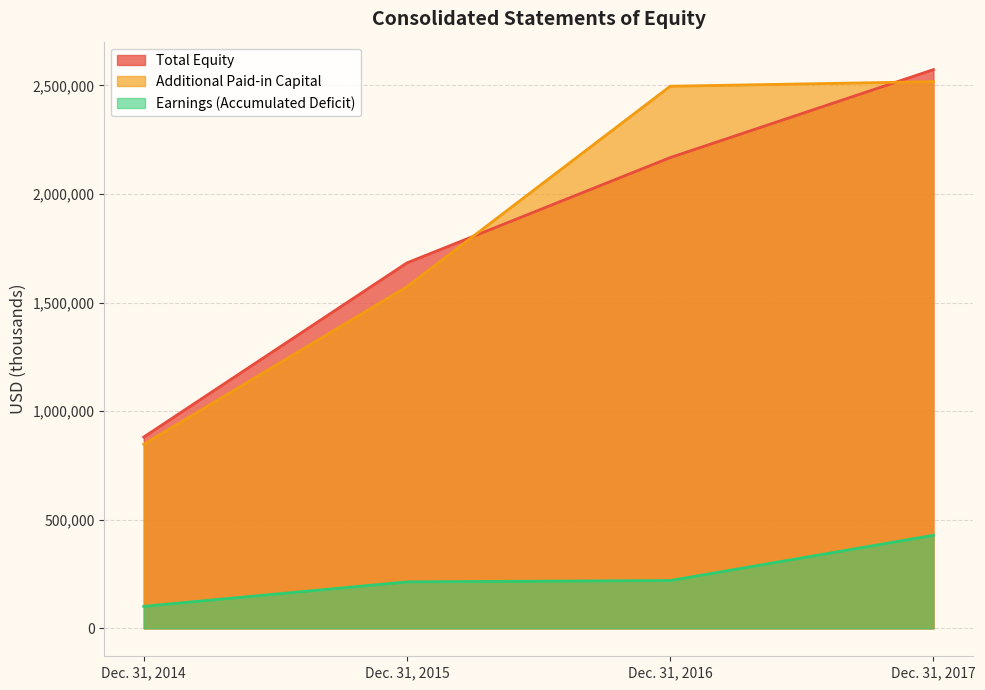

What is the spread (max minus min) of values at Dec. 31, 2016?

2276149